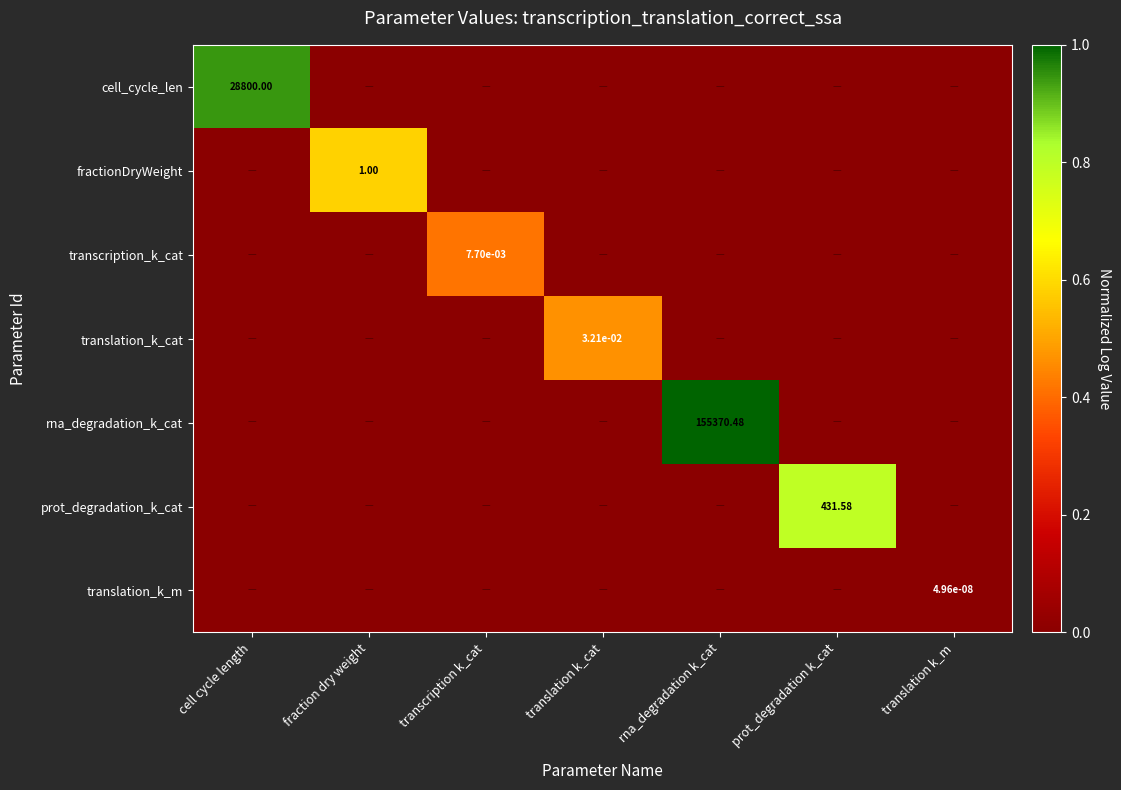

What is the difference between the maximum and minimum values in the prot_degradation_k_cat series?

0.8